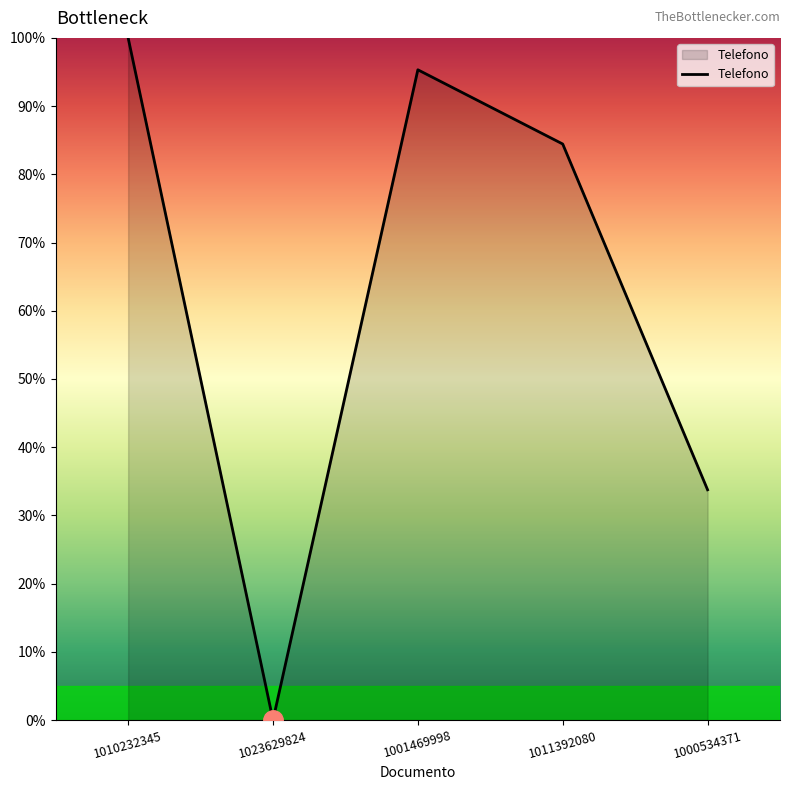

Which has a higher value, 1011392080 or 1010232345?

1010232345